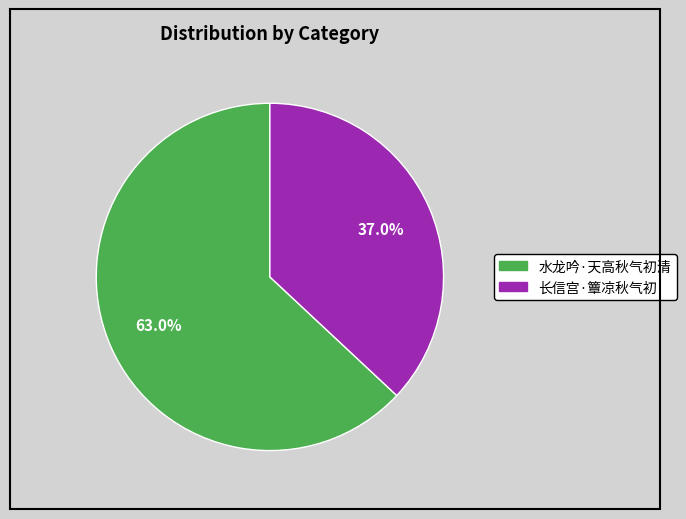

Does 水龙吟·天高秋气初清 represent more than half of the total?

Yes